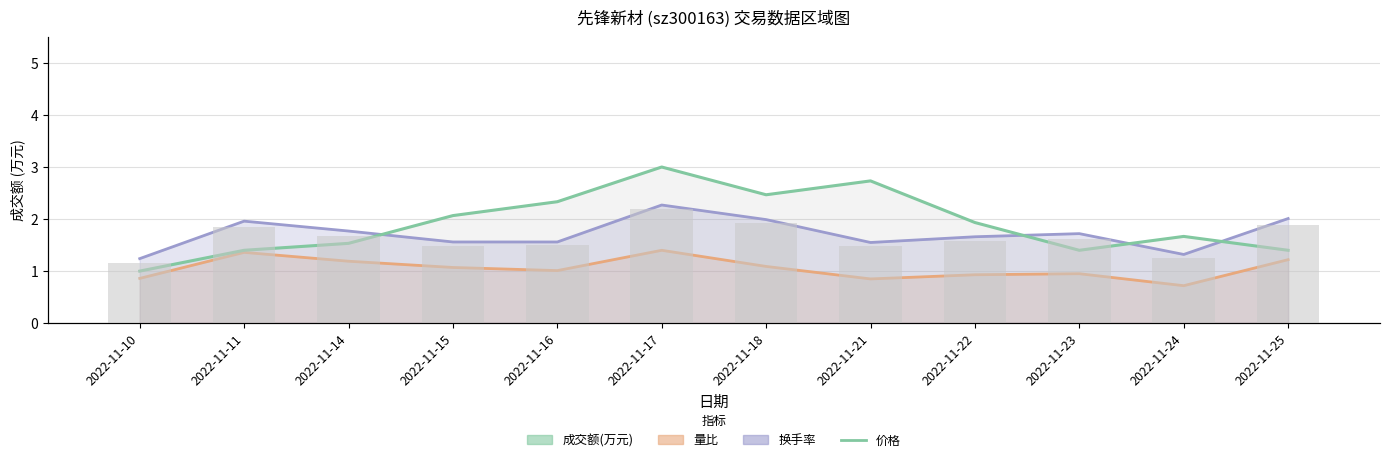

What is the sum of all 换手率_line values?

20.6